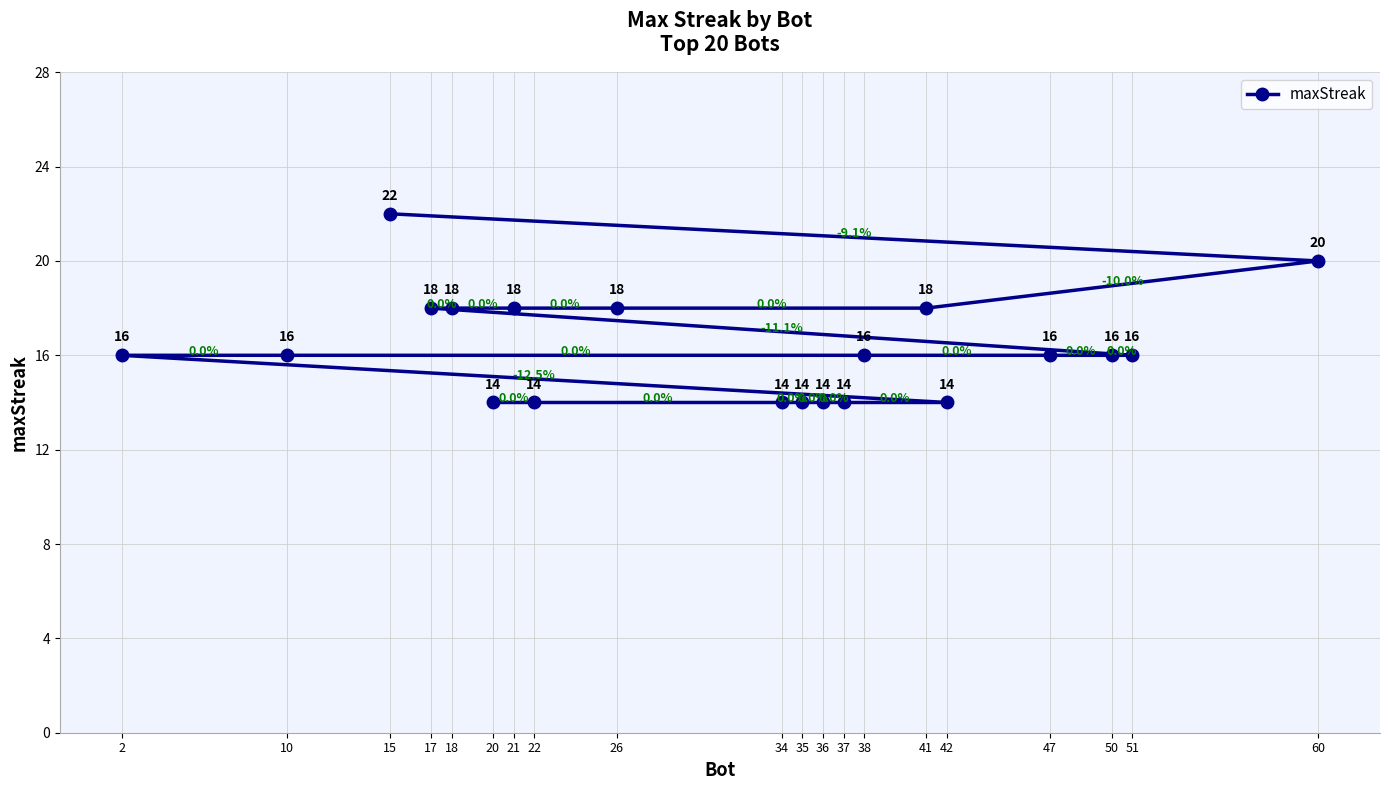

Which label corresponds to the largest value in the chart?

15